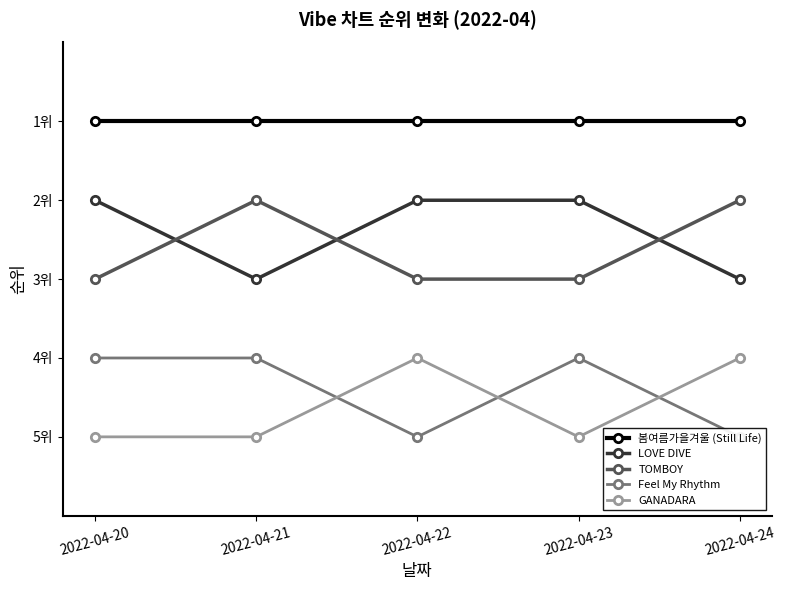

Is it true that LOVE DIVE equals 3 at 2022-04-20?

False